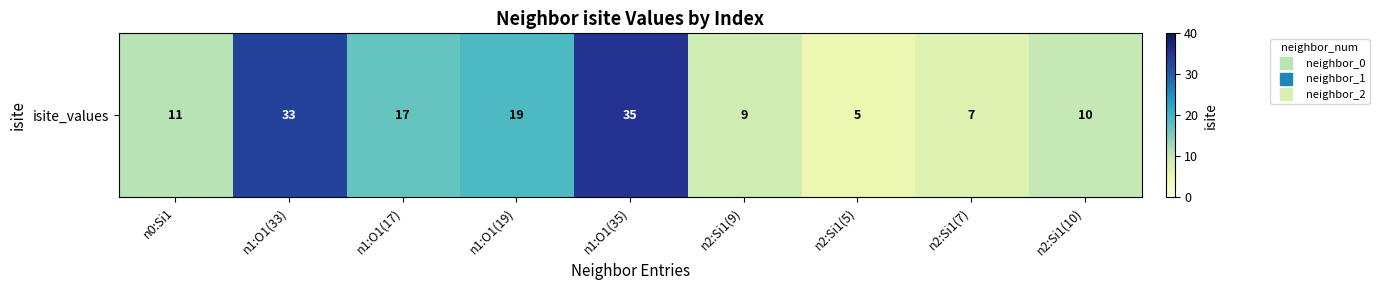

True or false: the data shows 10 at n2:Si1(10).

True